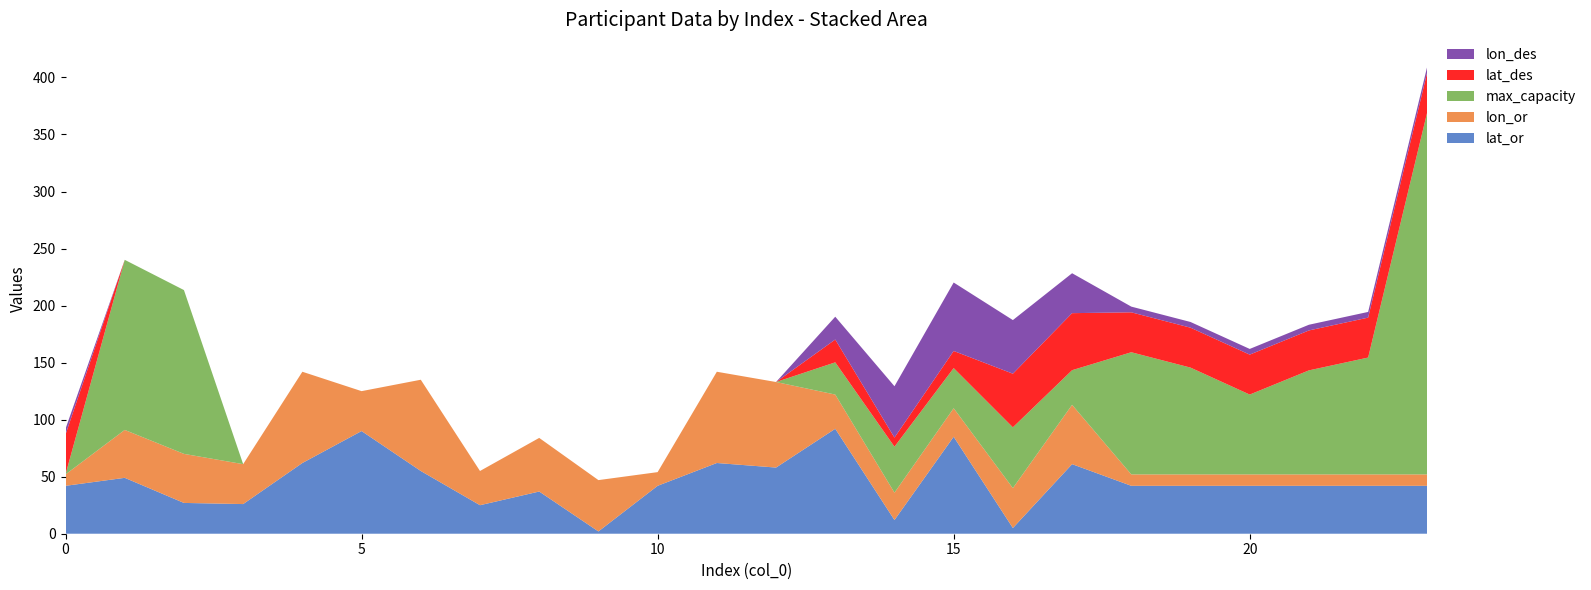

Reading right to left, what are all the values shown in this chart?

lat_or: 42.0	42.0	42.0	42.0	42.0	42.0	61.0	5.0	85.0	12.0	92.0	58.0	62.0	42.0	2.0	37.0	25.0	55.0	90.0	62.0	26.0	27.0	49.0	42.0
lon_or: 10.0	10.0	10.0	10.0	10.0	10.0	52.0	35.0	25.0	24.0	30.0	75.0	80.0	12.0	45.0	47.0	30.0	80.0	35.0	80.0	35.0	43.0	42.0	10.0
max_capacity: 318.0	102.5	91.2	70.0	93.6	107.1	30.4	53.3	35.2	40.3	28.2	0.0	0.0	0.0	0.0	0.0	0.0	0.0	0.0	0.0	0.0	143.6	149.1	0.0
lat_des: 35.0	35.0	35.0	35.0	35.0	35.0	50.0	47.0	15.0	8.0	20.0	0.0	0.0	0.0	0.0	0.0	0.0	0.0	0.0	0.0	0.0	0.0	0.0	35.0
lon_des: 5.0	5.0	5.0	5.0	5.0	5.0	35.0	47.0	60.0	45.0	20.0	0.0	0.0	0.0	0.0	0.0	0.0	0.0	0.0	0.0	0.0	0.0	0.0	5.0